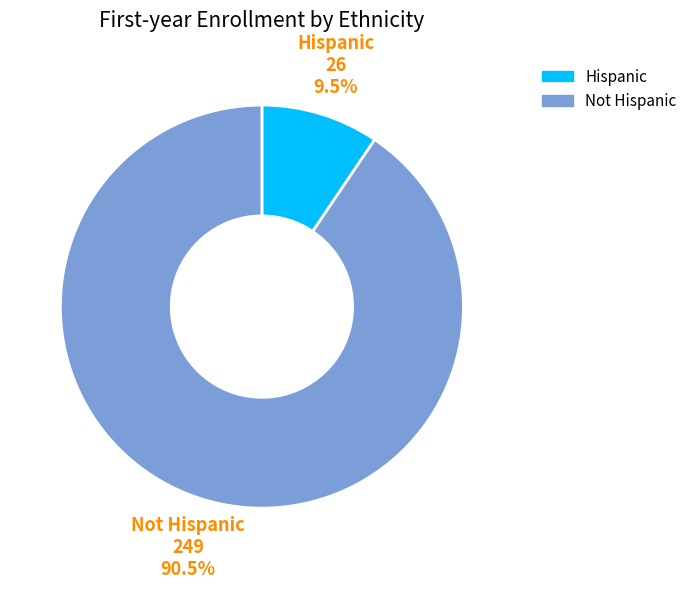

Combined, what portion of the pie is Hispanic and Not Hispanic?

100.0%